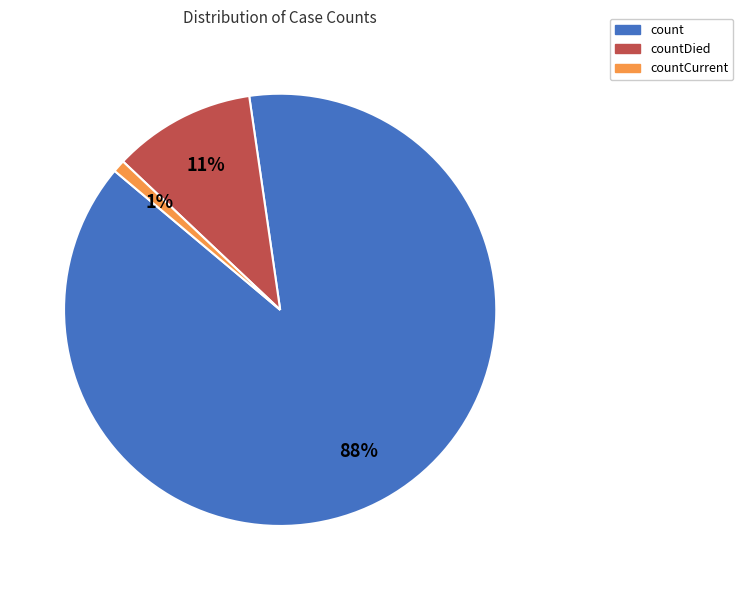

Is there any slice that represents more than half of the pie?

Yes